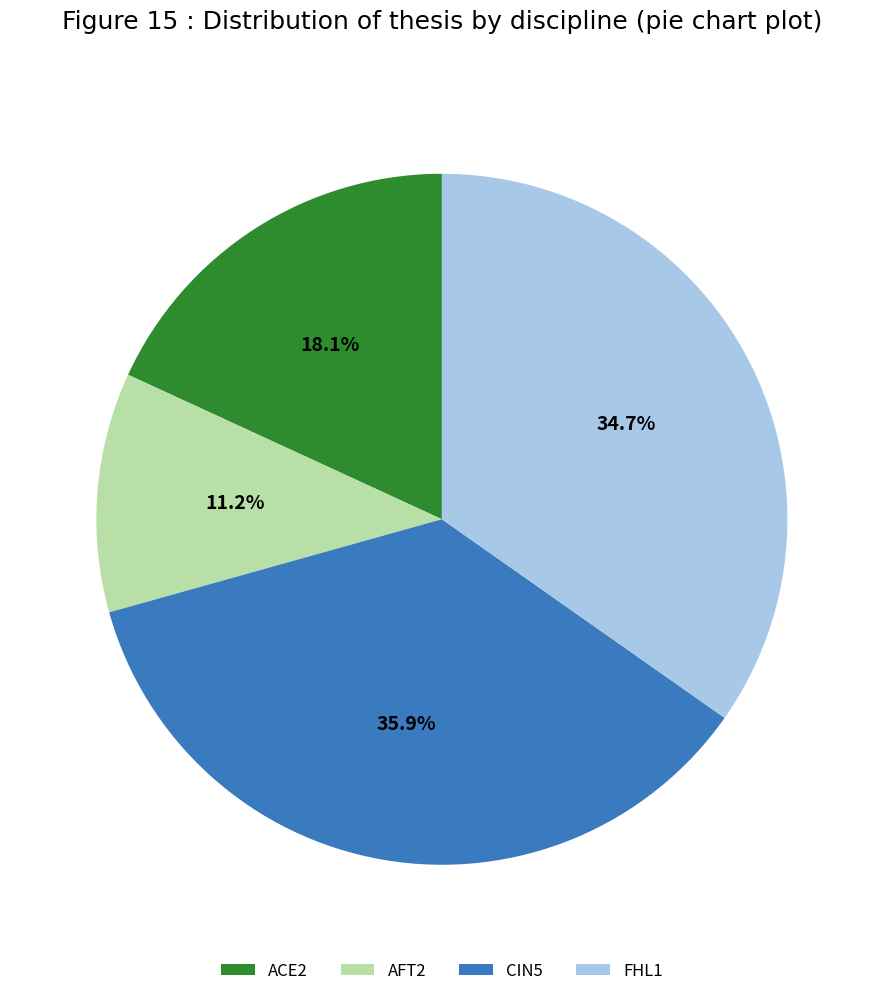

What is the largest slice in the pie chart?

CIN5